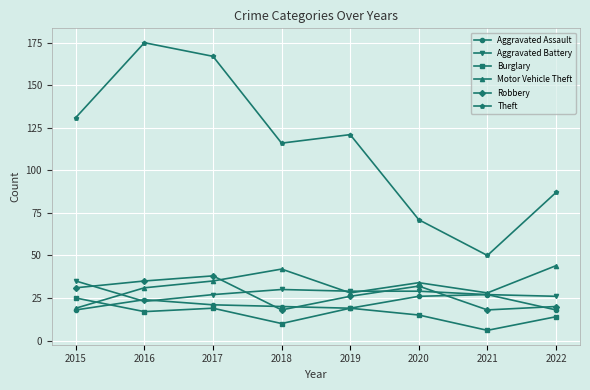

Reading right to left, transcribe all the data shown in this chart.

Aggravated Assault: 18	27	26	19	20	21	24	18
Aggravated Battery: 26	27	29	29	30	27	23	35
Burglary: 14	6	15	19	10	19	17	25
Motor Vehicle Theft: 44	28	34	28	42	35	31	19
Robbery: 20	18	32	26	18	38	35	31
Theft: 87	50	71	121	116	167	175	131